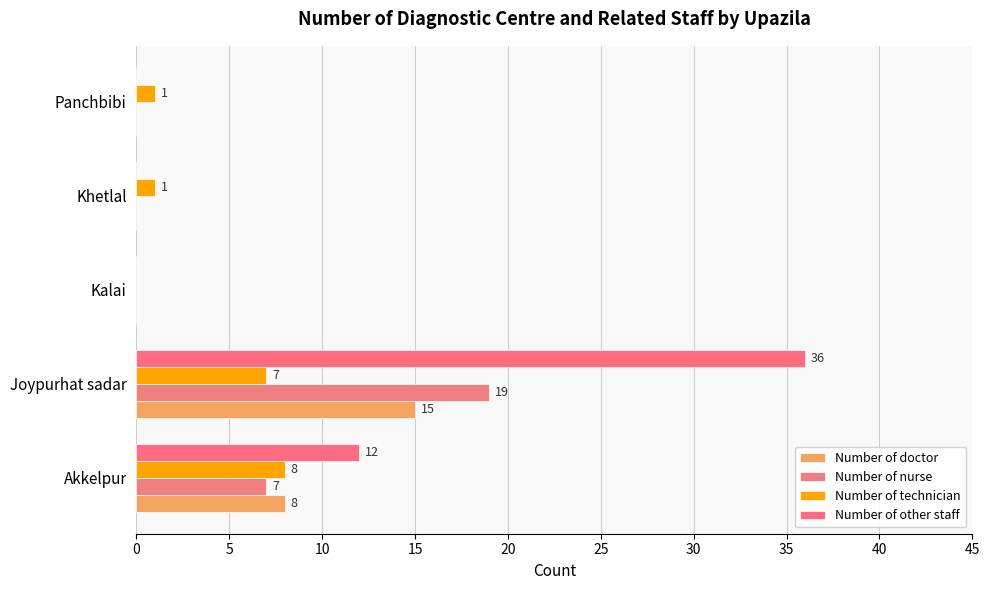

Reading left to right, list all the values displayed in this chart.

Number of doctor: 0=8	5=15	10=0	15=0	20=0
Number of nurse: 0=7	5=19	10=0	15=0	20=0
Number of technician: 0=8	5=7	10=0	15=1	20=1
Number of other staff: 0=12	5=36	10=0	15=0	20=0